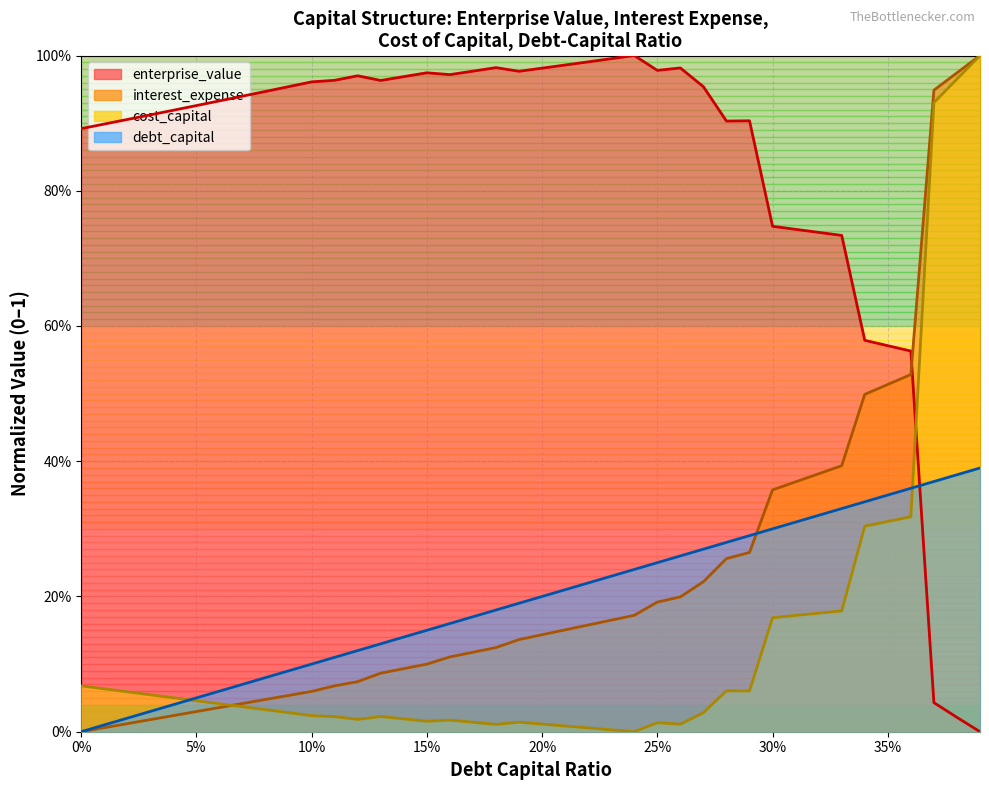

What are all the series names shown in the legend?

debt_capital, cost_capital, enterprise_value, interest_expense